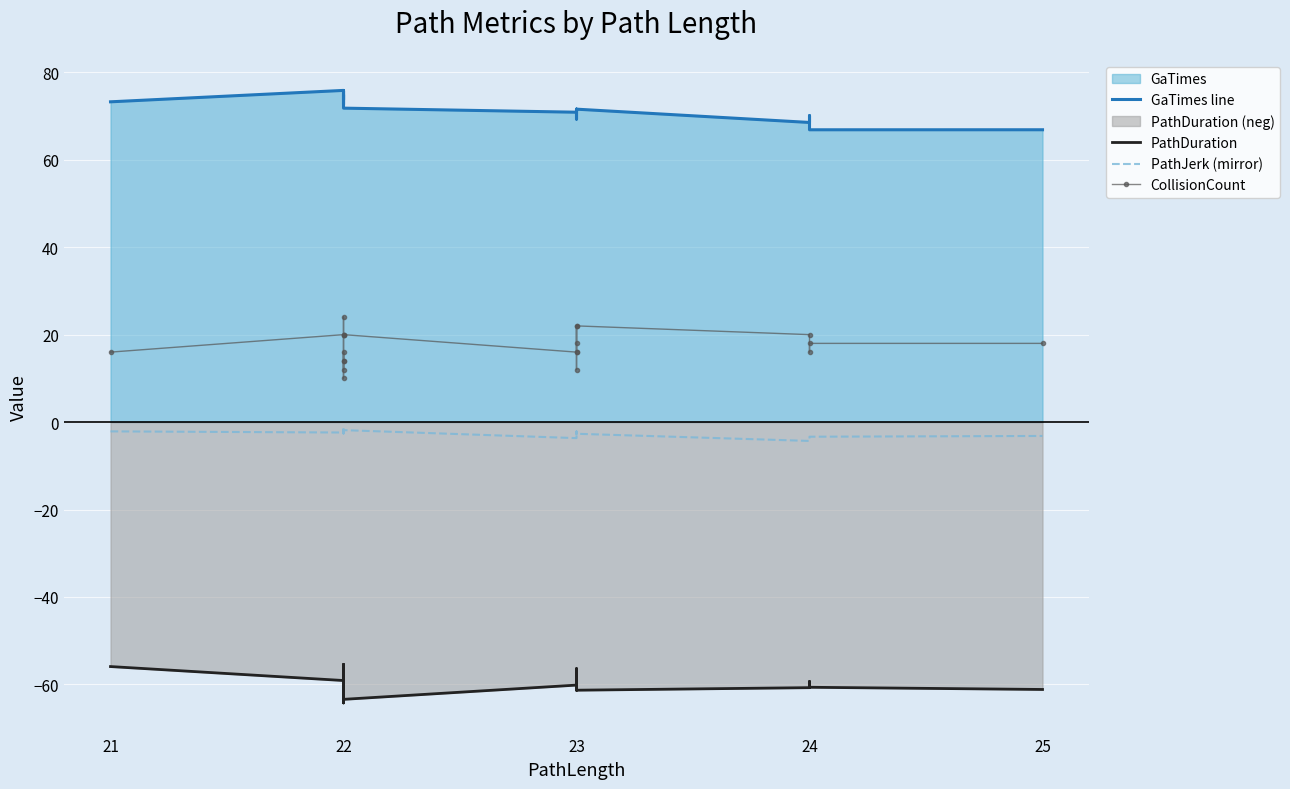

True or false: PathJerk (mirror) and CollisionCount intersect in this chart.

False